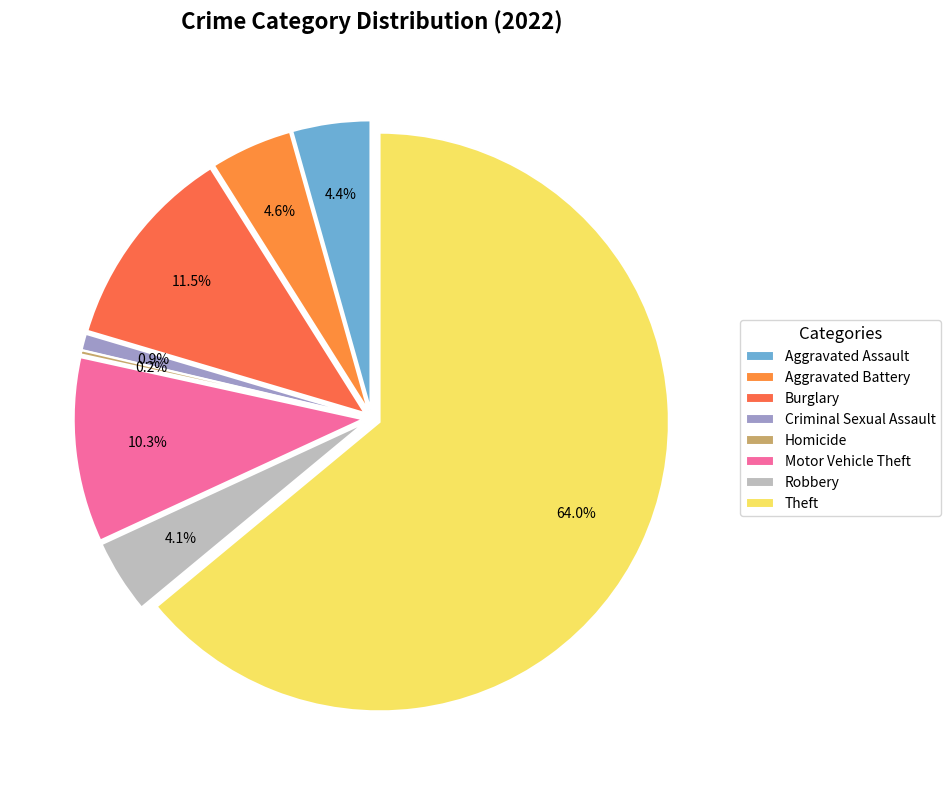

True or false: Motor Vehicle Theft accounts for 25% of the total.

False